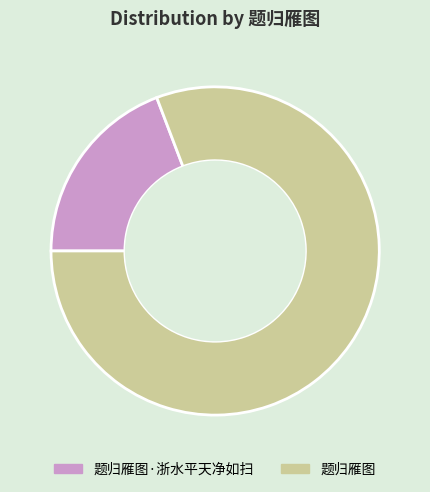

How many slices are in this pie chart?

2